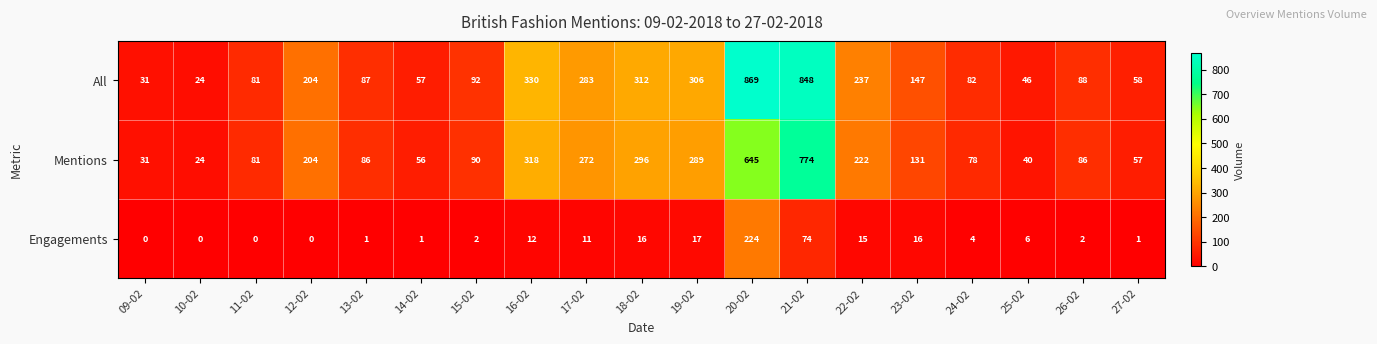

List the series in order of their peak value, highest first.

All, Mentions, Engagements